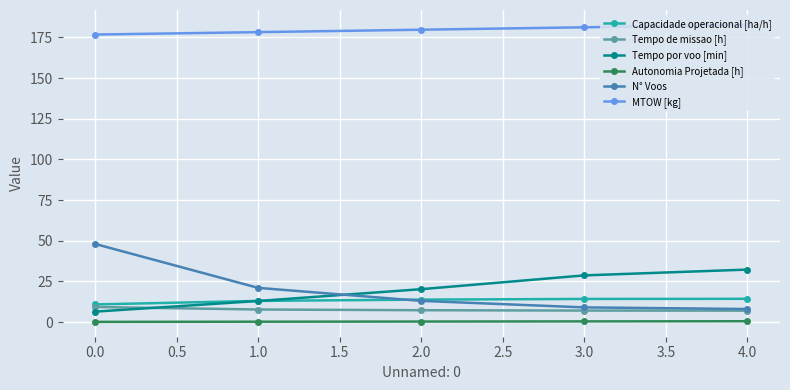

True or false: Tempo por voo [min] has more than 2 interior local peaks.

False